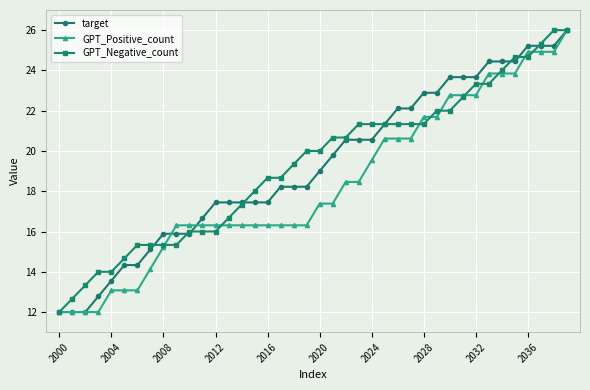

What is the value of the GPT_Negative_count point at the 20th from the left?

20.0